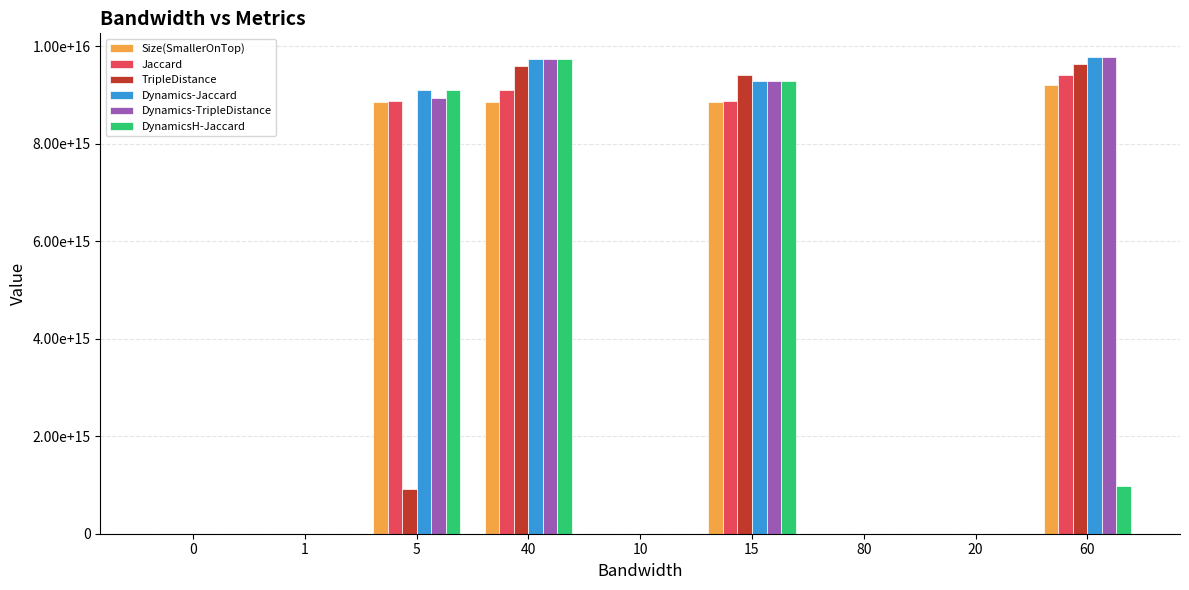

What is the label of the 6th bar from the right?

40